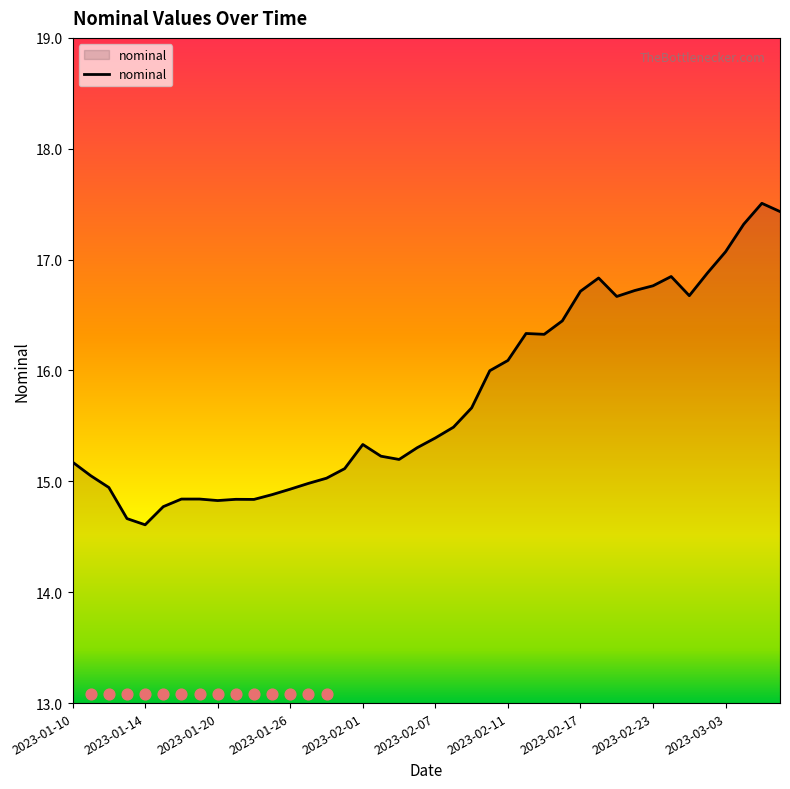

Approximately how many times larger is the value at 2023-02-16 compared to 2023-01-24?

1.1